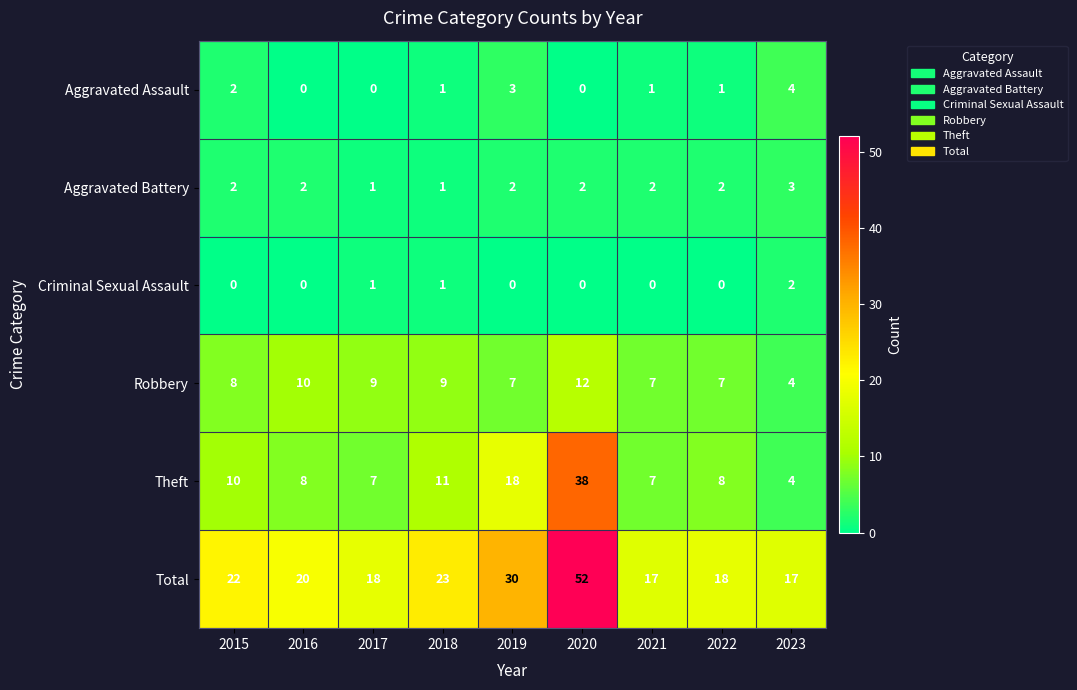

List the series in order of their peak value, highest first.

Total, Theft, Robbery, Aggravated Assault, Aggravated Battery, Criminal Sexual Assault